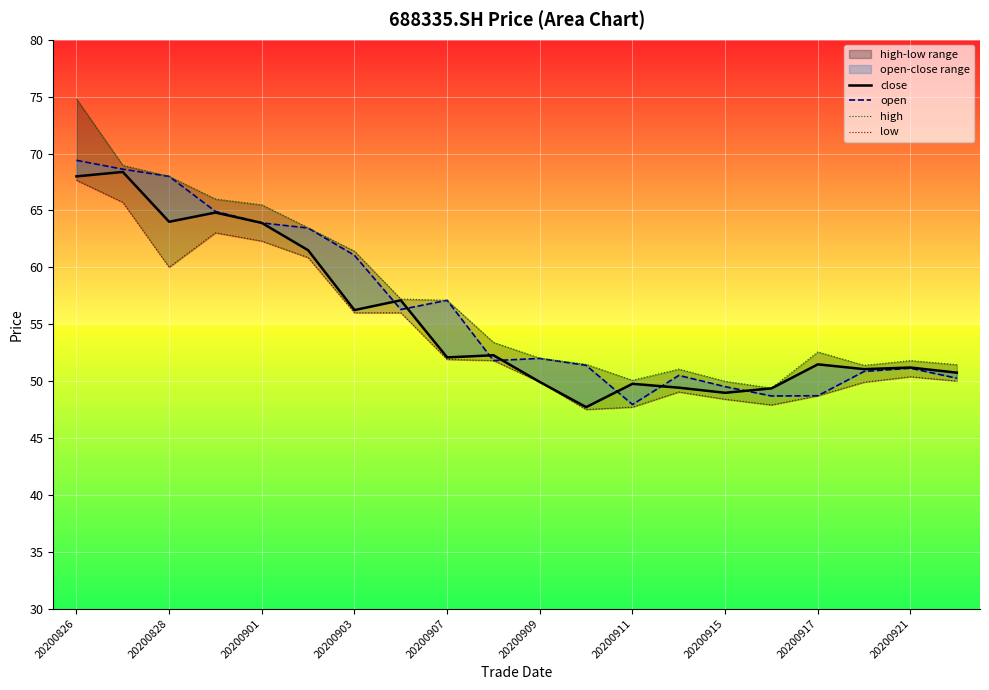

What is the value of the high point at the 16th from the left?

49.4